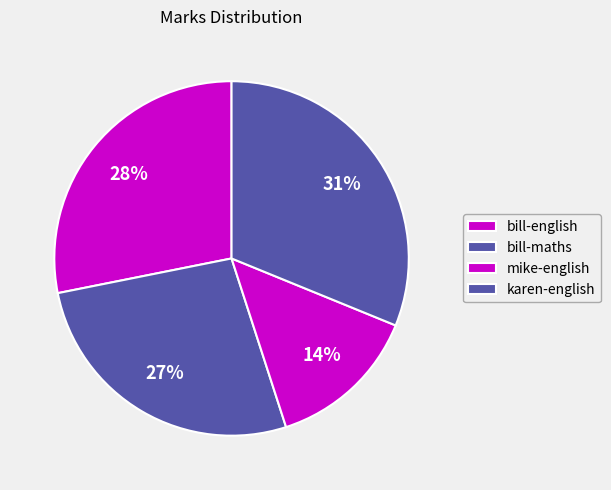

Does bill-english account for over 50% of the chart?

No